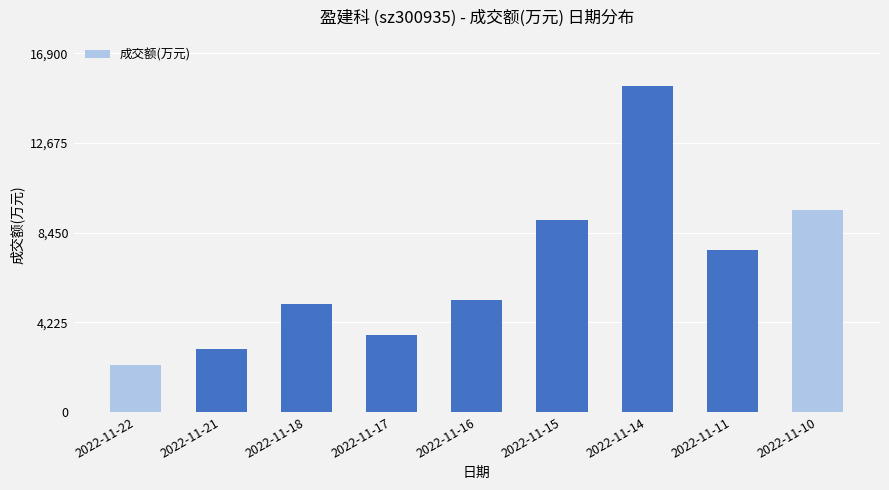

List the labels in order of value, smallest first.

2022-11-22, 2022-11-21, 2022-11-17, 2022-11-18, 2022-11-16, 2022-11-11, 2022-11-15, 2022-11-10, 2022-11-14